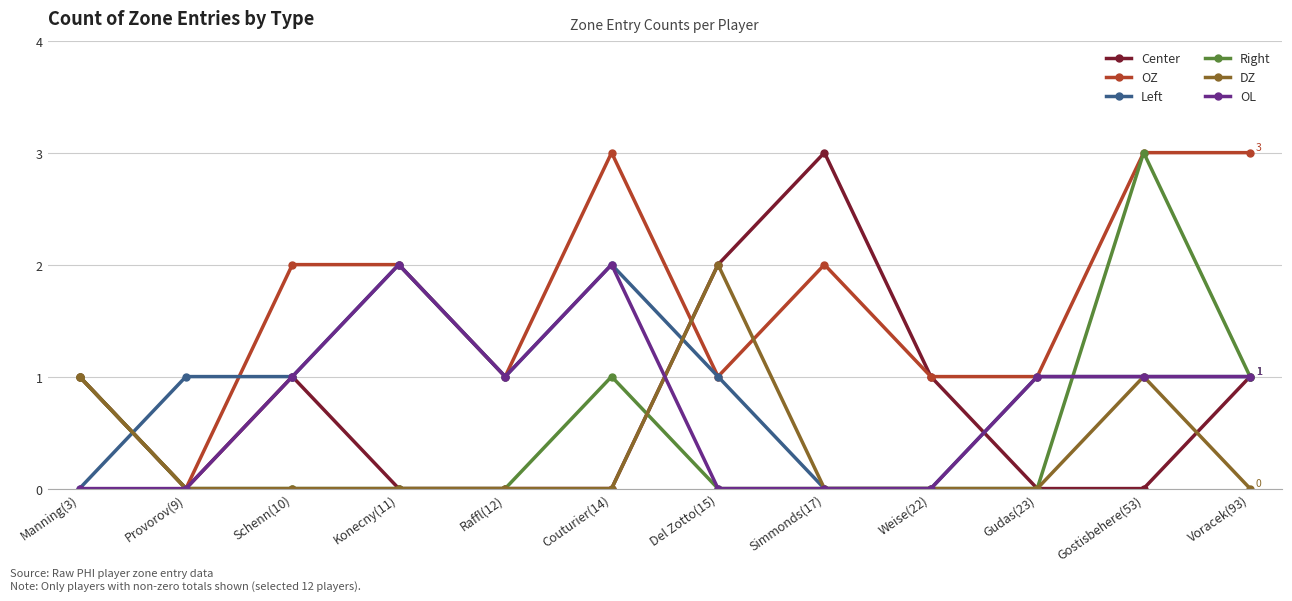

True or false: Right has a value of 1 at Voracek(93).

True